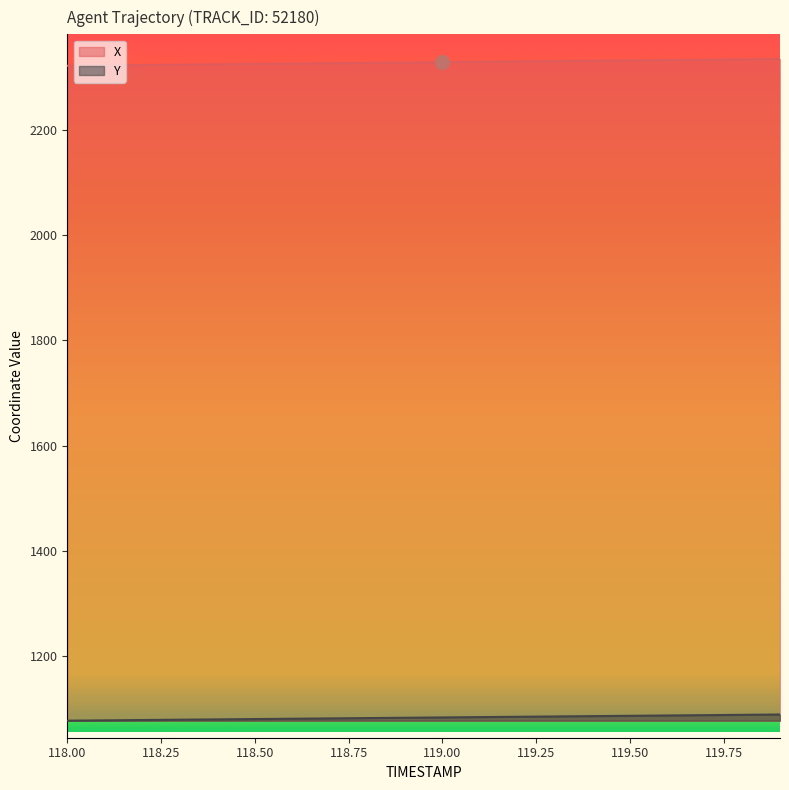

What is the difference between the maximum and minimum values in the X series?

13.0